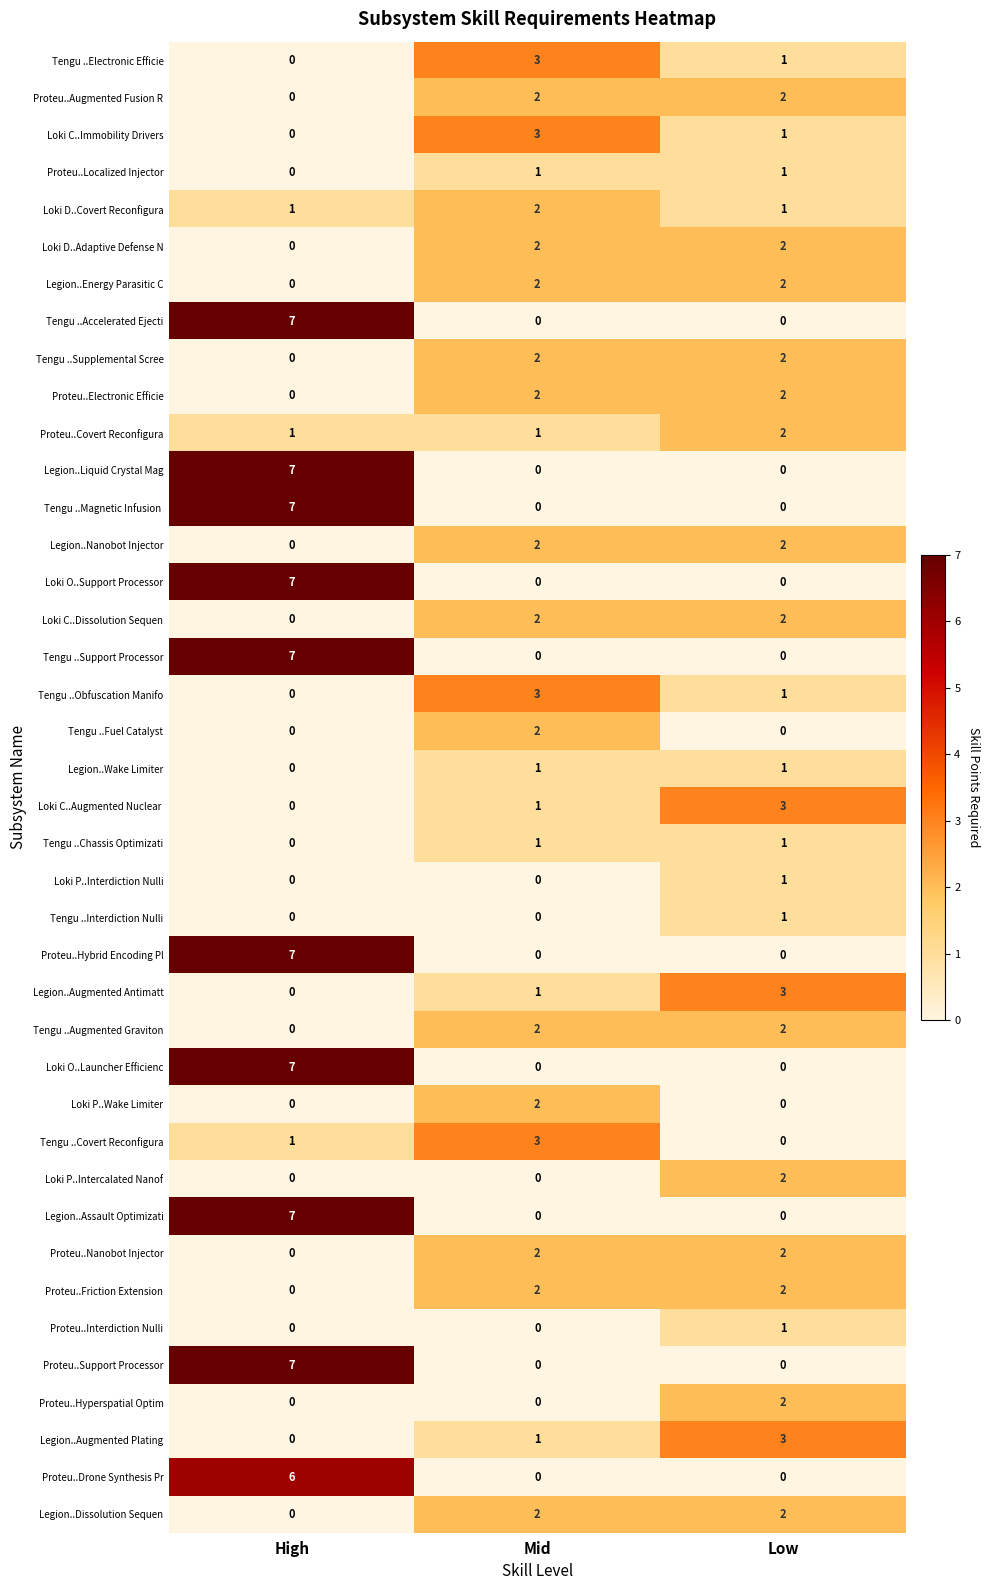

What is the difference between the maximum and minimum values in the Tengu ..Support Processor series?

7